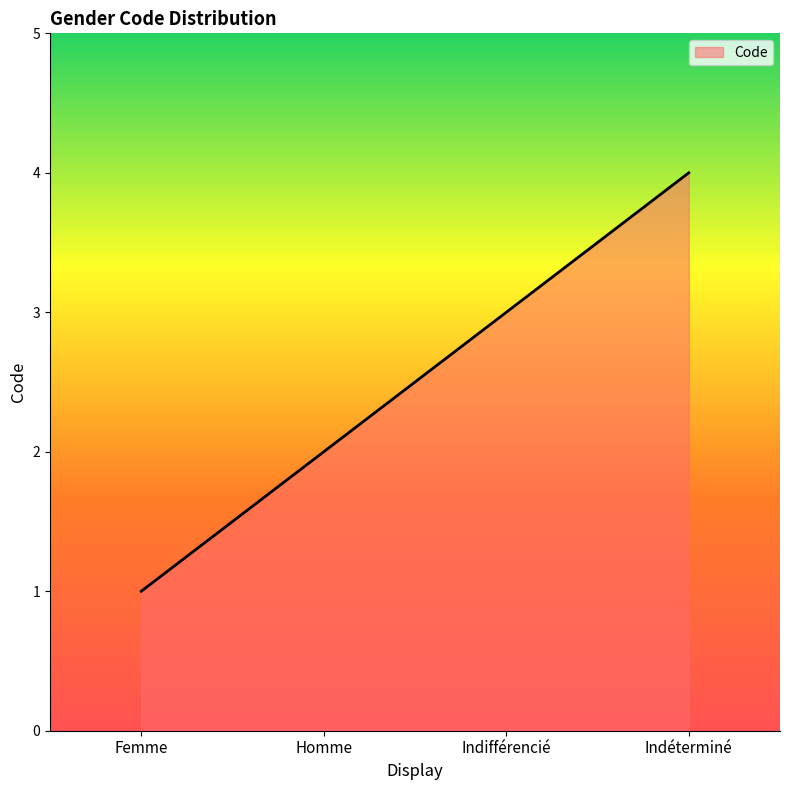

What is the sum of all values?

10